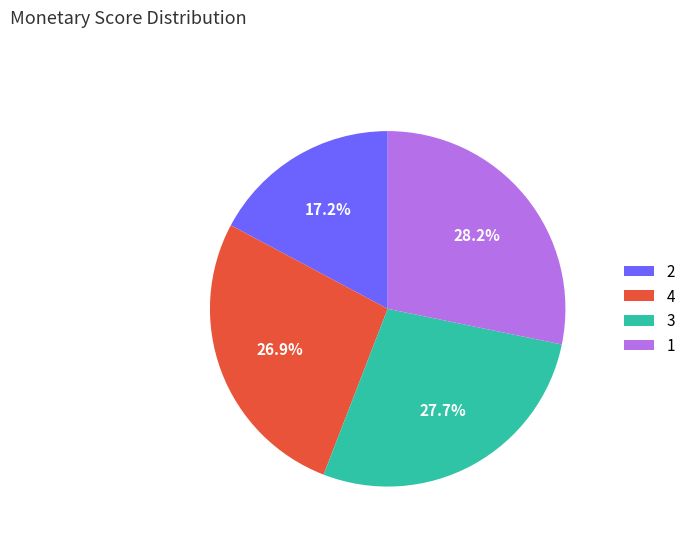

Which slice is the smallest?

2